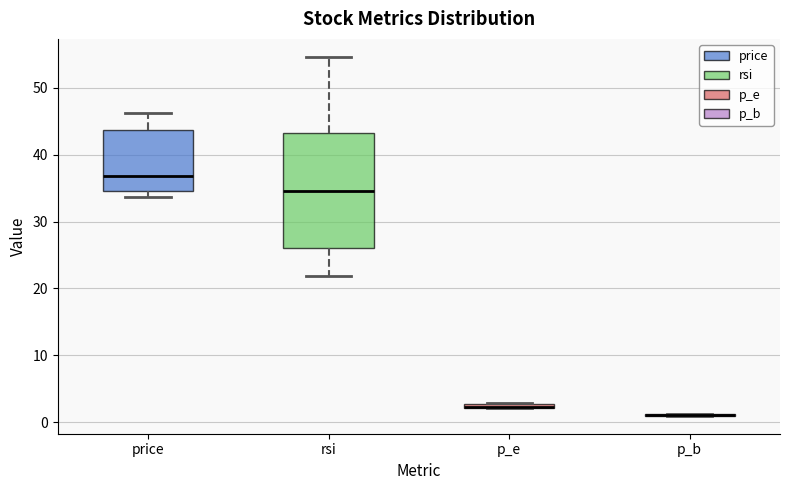

Where is the lower edge of the box for price on the y-axis? The values are not printed on the chart, so give them approximately, as read against the axis.

35